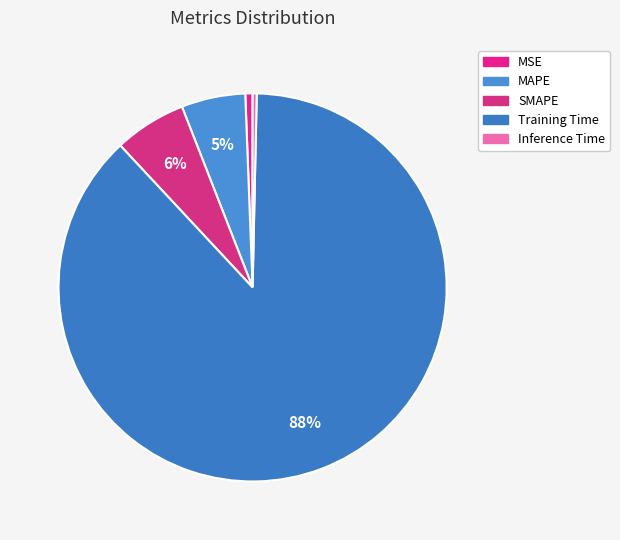

What percentage is the SMAPE slice, to the nearest percent?

6%